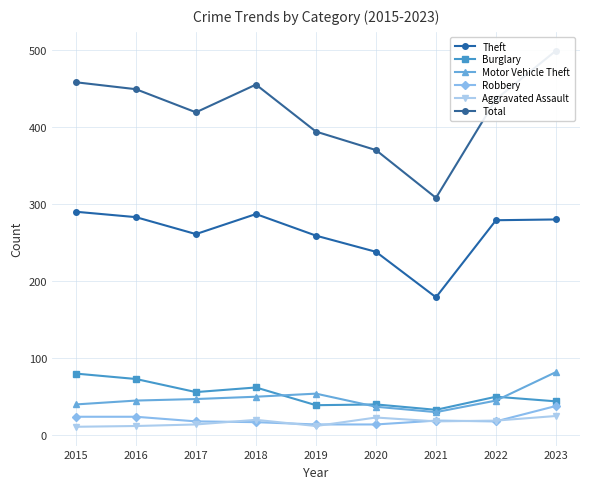

Rank the categories by Motor Vehicle Theft value from highest to lowest.

2023, 2019, 2018, 2017, 2016, 2022, 2015, 2020, 2021